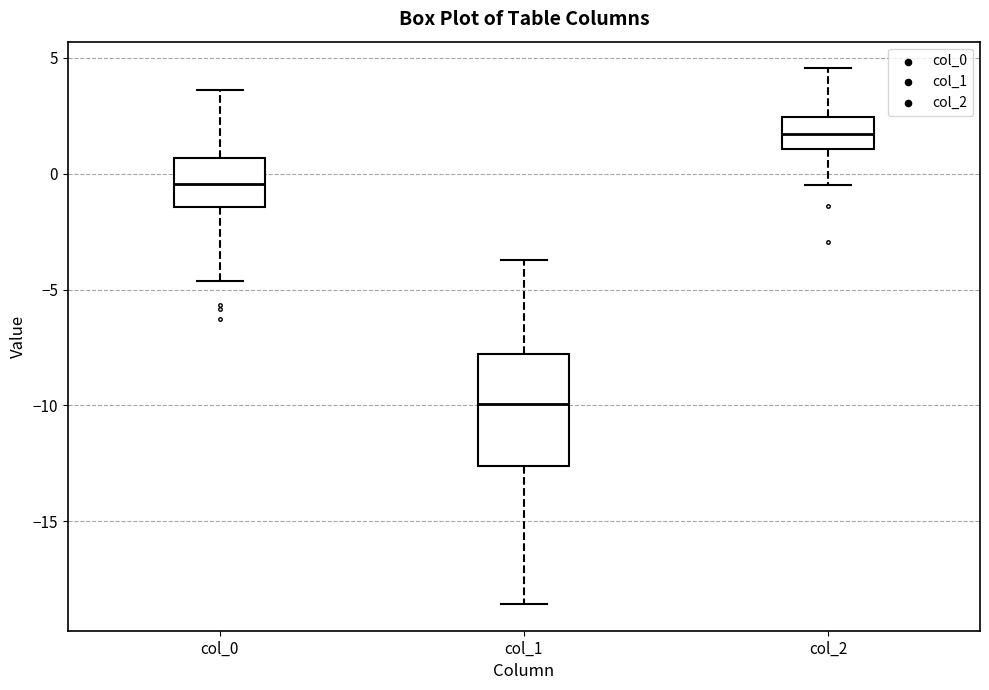

Comparing the boxes themselves (not the whiskers), which one is the tallest?

col_1